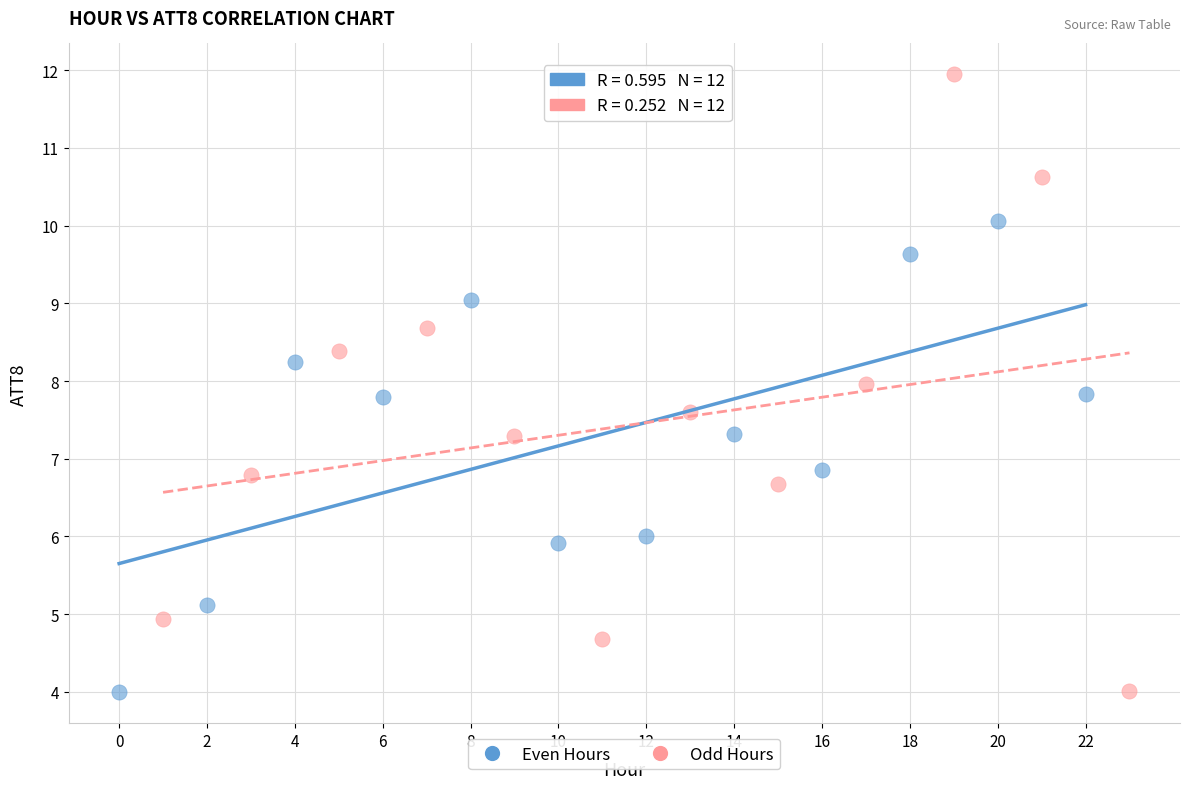

Which series has the largest Y range (max minus min)?

Odd Hours